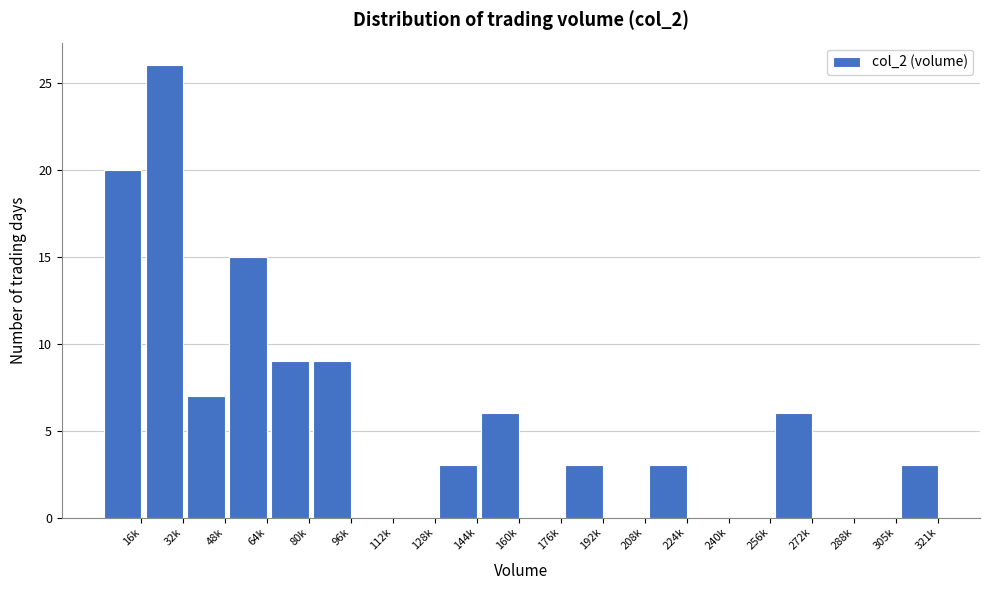

Reading left to right, extract all data points from this chart.

16k=20	32k=26	48k=7	64k=15	80k=9	96k=9	112k=0	128k=0	144k=3	160k=6	176k=0	192k=3	208k=0	224k=3	240k=0	256k=0	272k=6	288k=0	305k=0	321k=3